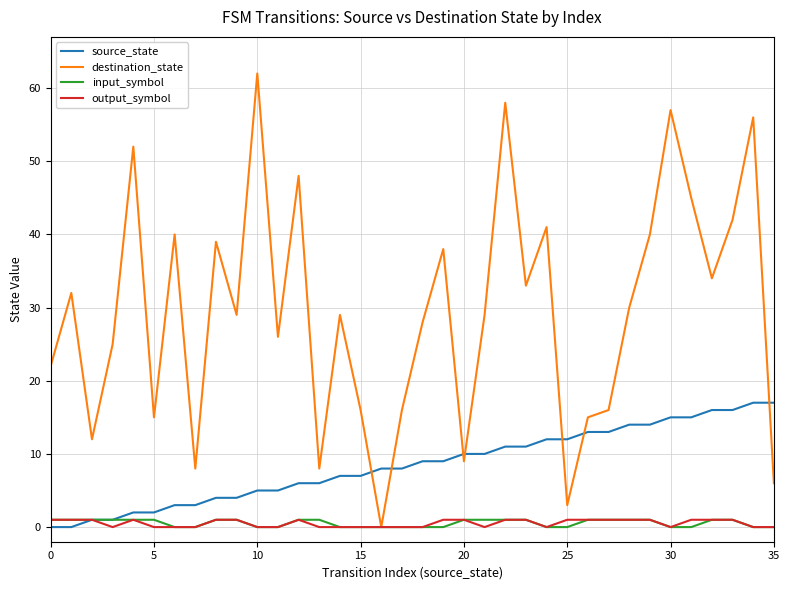

Reading right to left, transcribe all the data shown in this chart.

source_state: 17	17	16	16	15	15	14	14	13	13	12	12	11	11	10	10	9	9	8	8	7	7	6	6	5	5	4	4	3	3	2	2	1	1	0	0
destination_state: 6	56	42	34	45	57	40	30	16	15	3	41	33	58	29	9	38	28	16	0	16	29	8	48	26	62	29	39	8	40	15	52	25	12	32	22
input_symbol: 0	0	1	1	0	0	1	1	1	1	0	0	1	1	1	1	0	0	0	0	0	0	1	1	0	0	1	1	0	0	1	1	1	1	1	1
output_symbol: 0	0	1	1	1	0	1	1	1	1	1	0	1	1	0	1	1	0	0	0	0	0	0	1	0	0	1	1	0	0	0	1	0	1	1	1